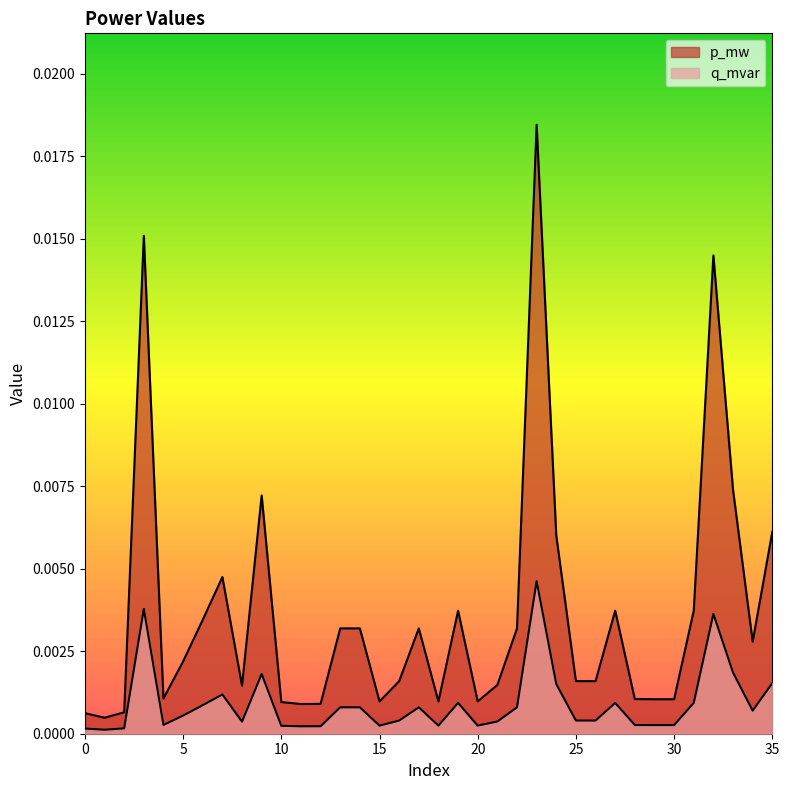

How many interior local peaks does the q_mvar series have?

9